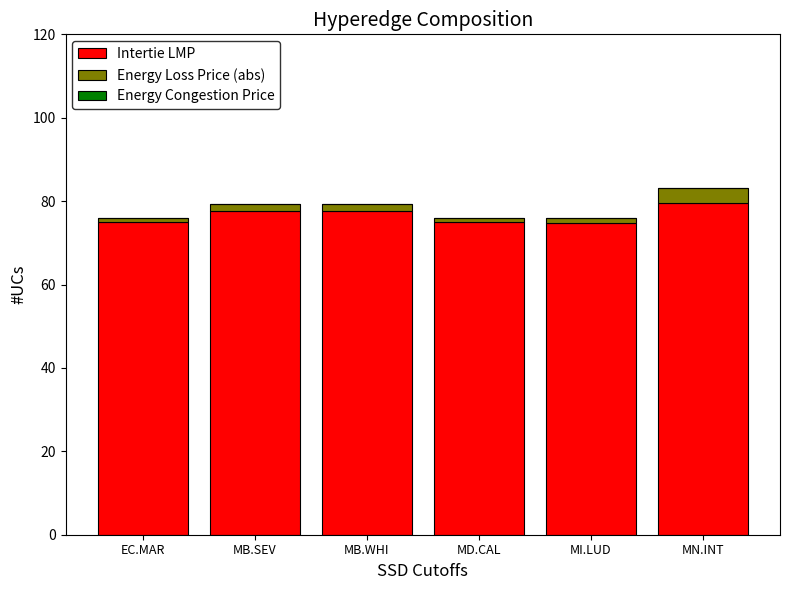

What is the total value across all series at MN.INT?

83.1